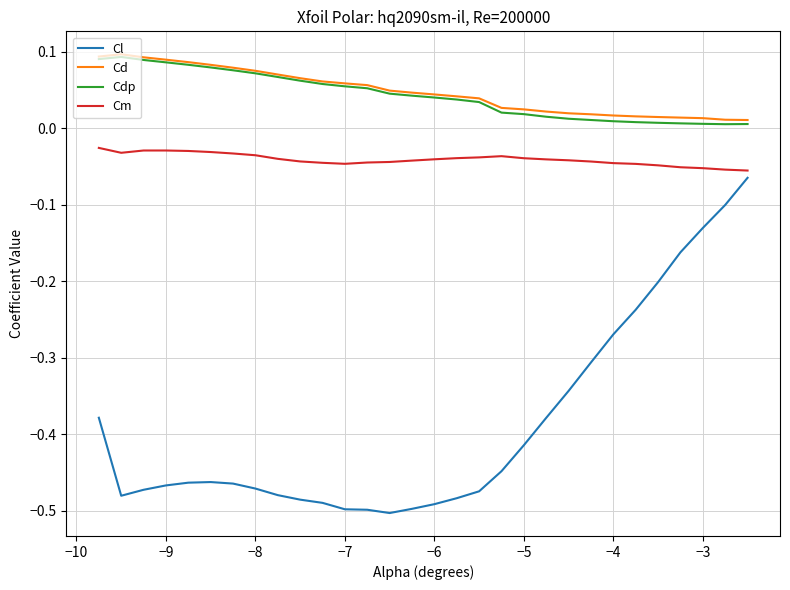

True or false: Cdp and Cl intersect in this chart.

False